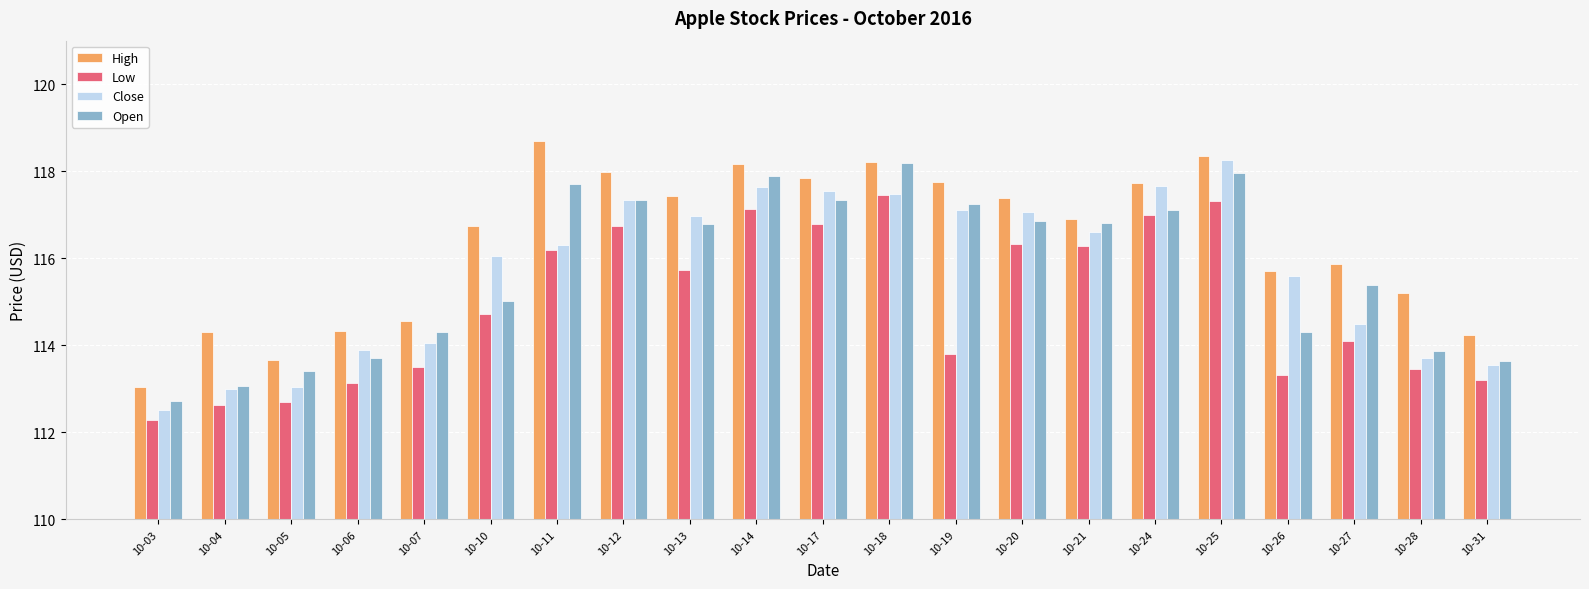

Is the value of Open at 10-06 greater than the value of Close at 10-03?

Yes